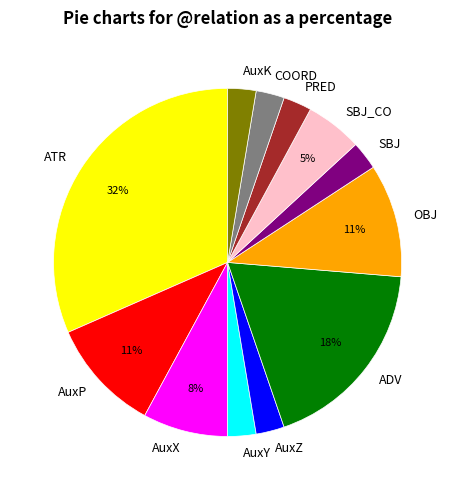

To the nearest percent, what percentage of the pie is OBJ?

11%